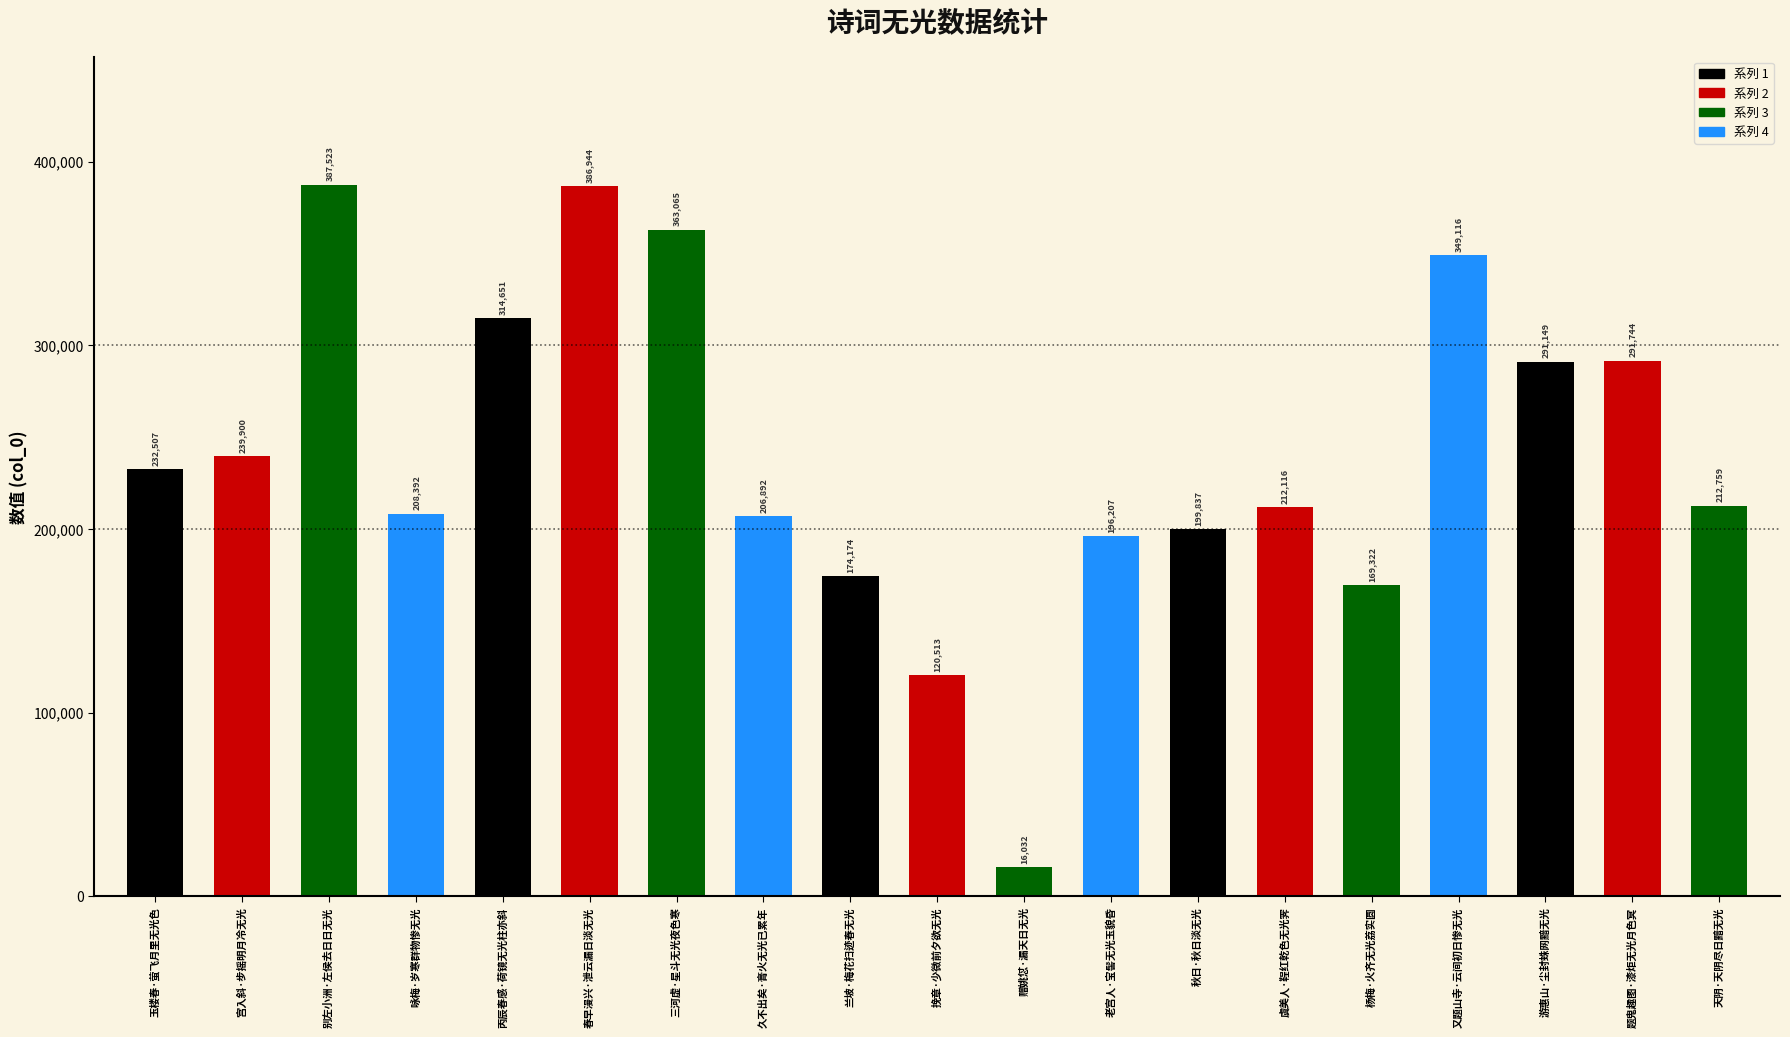

What is the change in value from 三河虚·星斗无光夜色寒 to 题鬼趣图·漆炬无光月色冥?

-71321